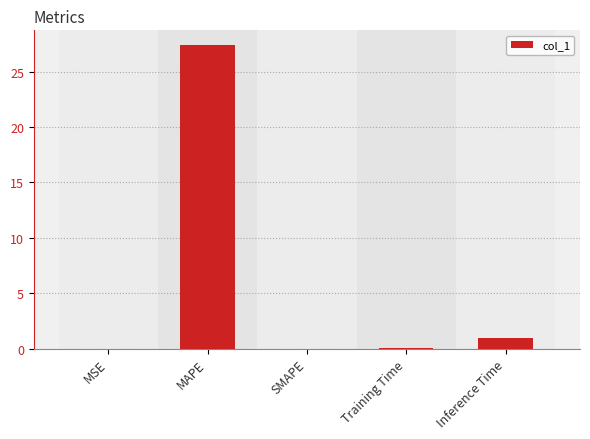

What is the change in value from SMAPE to Inference Time?

+1.0